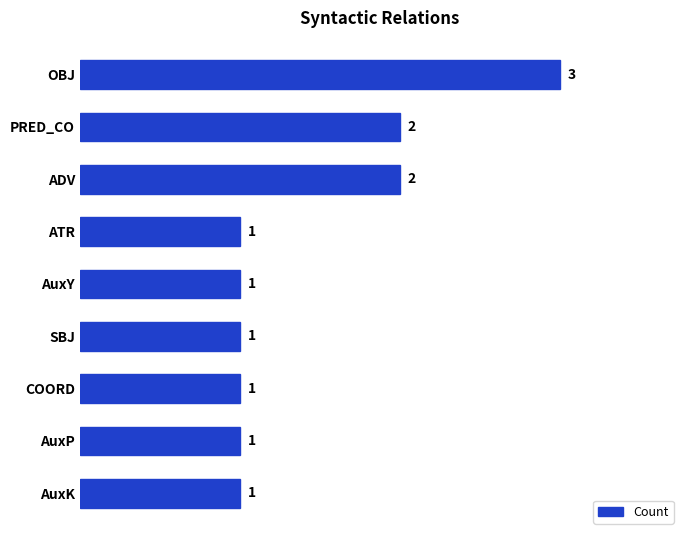

What is the approximate value at OBJ?

3